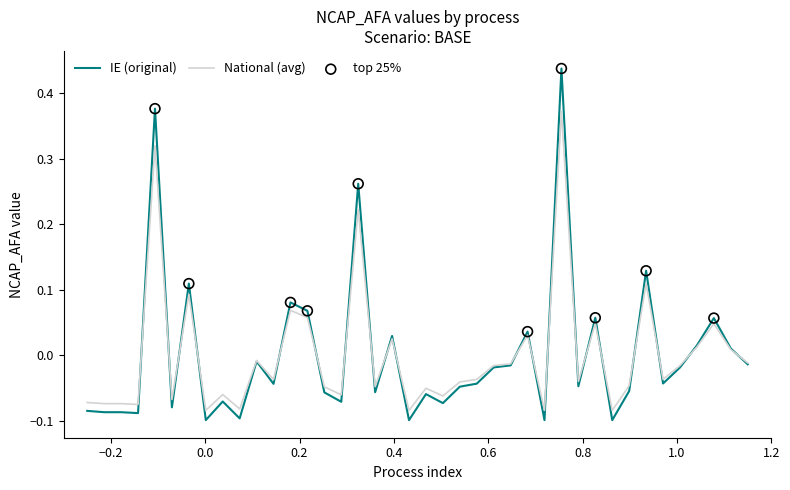

Rank the series by their maximum value, from lowest to highest.

National (avg), IE (original)